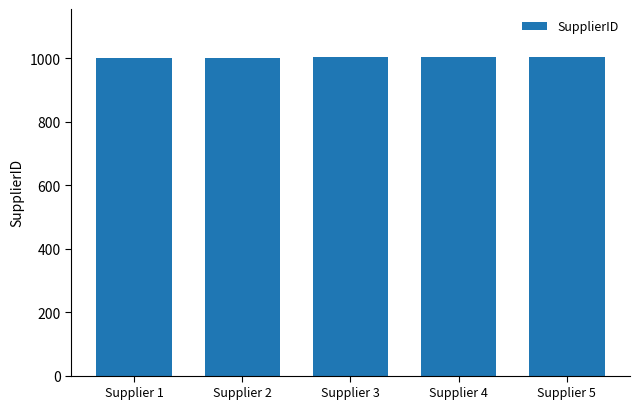

The value at Supplier 2 is 295. True or false?

False